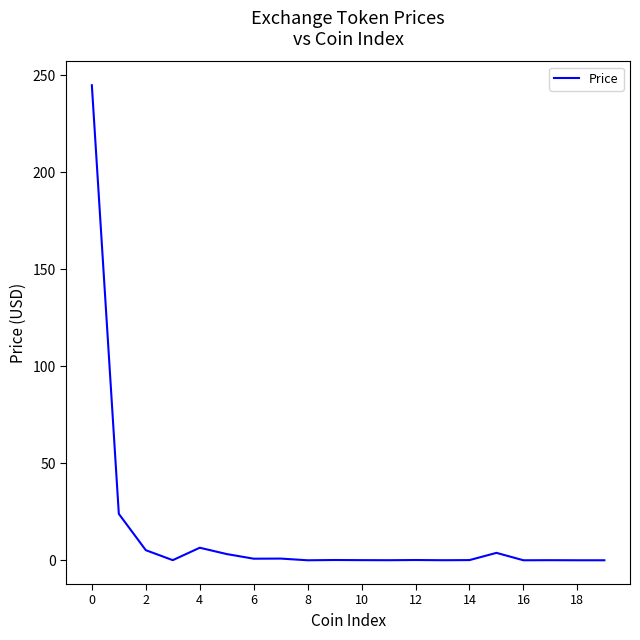

What is the difference between the maximum and minimum values?

244.9